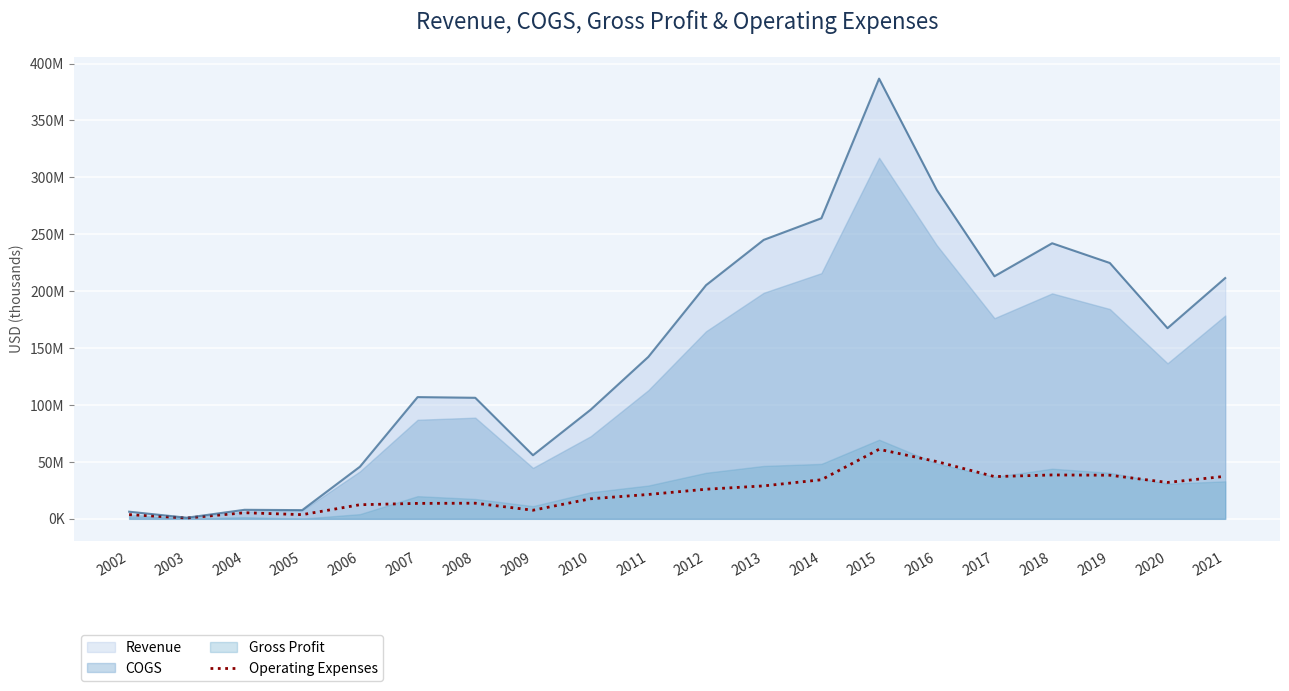

Between 2018 and 2015, which is larger?

2015